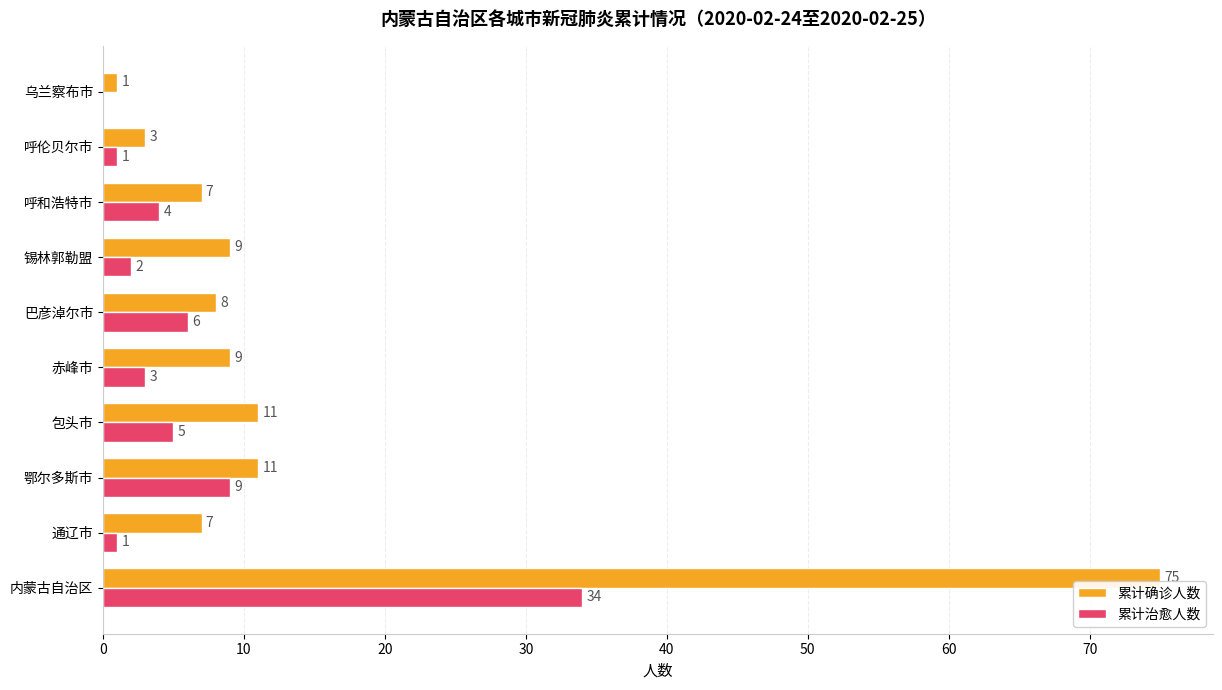

Between 呼和浩特市 and 乌兰察布市, which series saw the biggest shift?

累计确诊人数